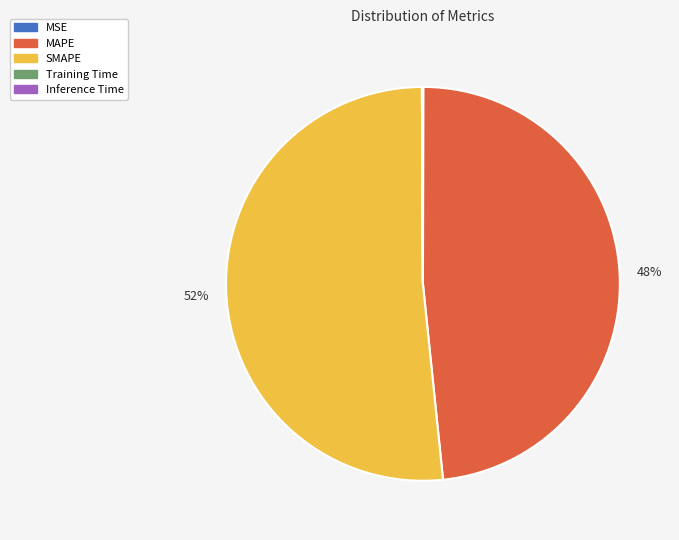

Is there any slice that represents more than half of the pie?

Yes